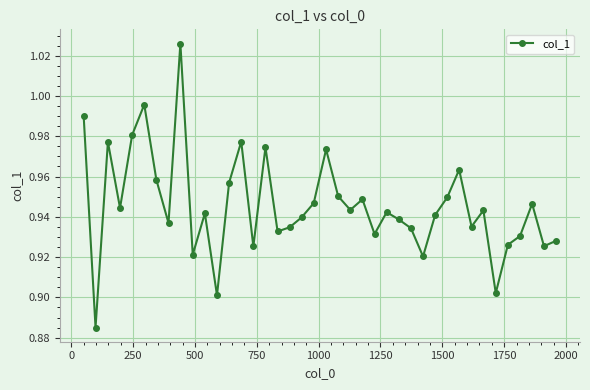

What is the sum of all values?

37.8